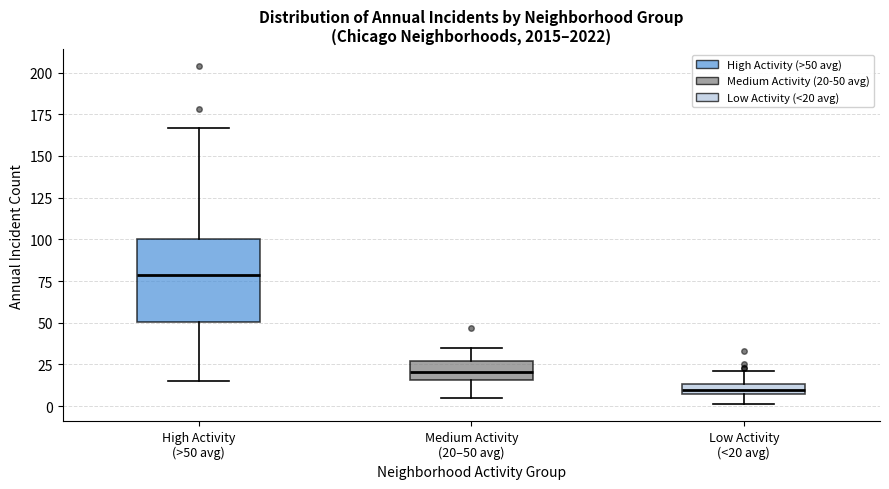

Where is the lower edge of the box for Low Activity (<20 avg) on the y-axis? The values are not printed on the chart, so give them approximately, as read against the axis.

5